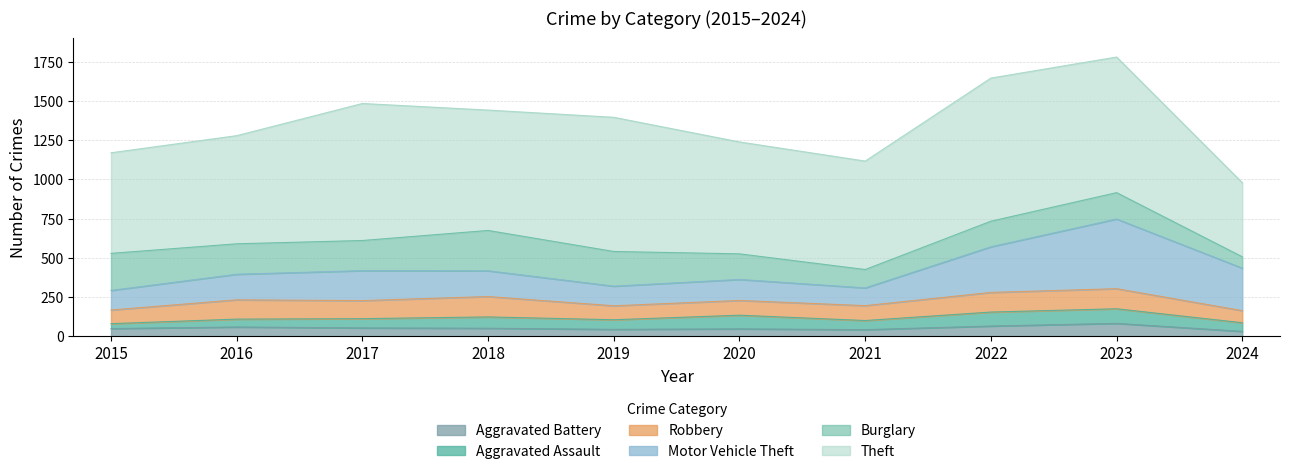

What is the difference between the highest and lowest values at 2021?

648